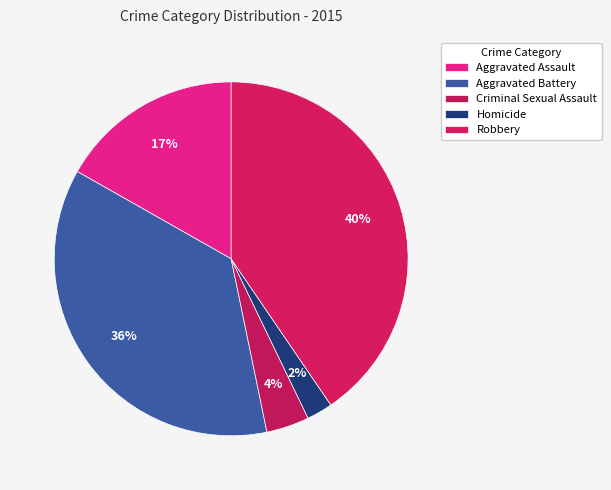

What is the smallest slice in the pie chart?

Homicide